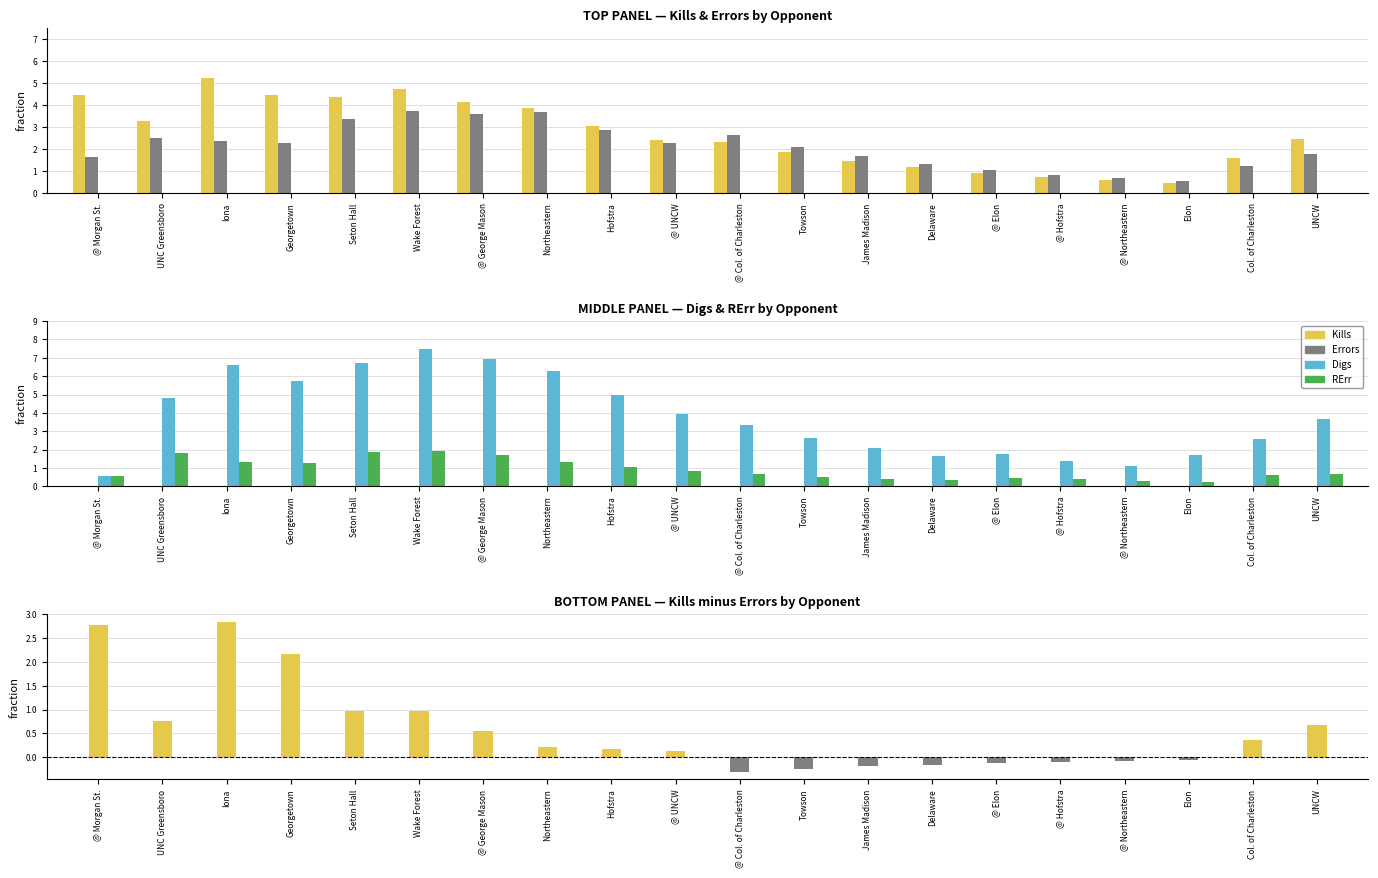

Which category has the highest value in the Kills-Errors (pos) series?

Iona